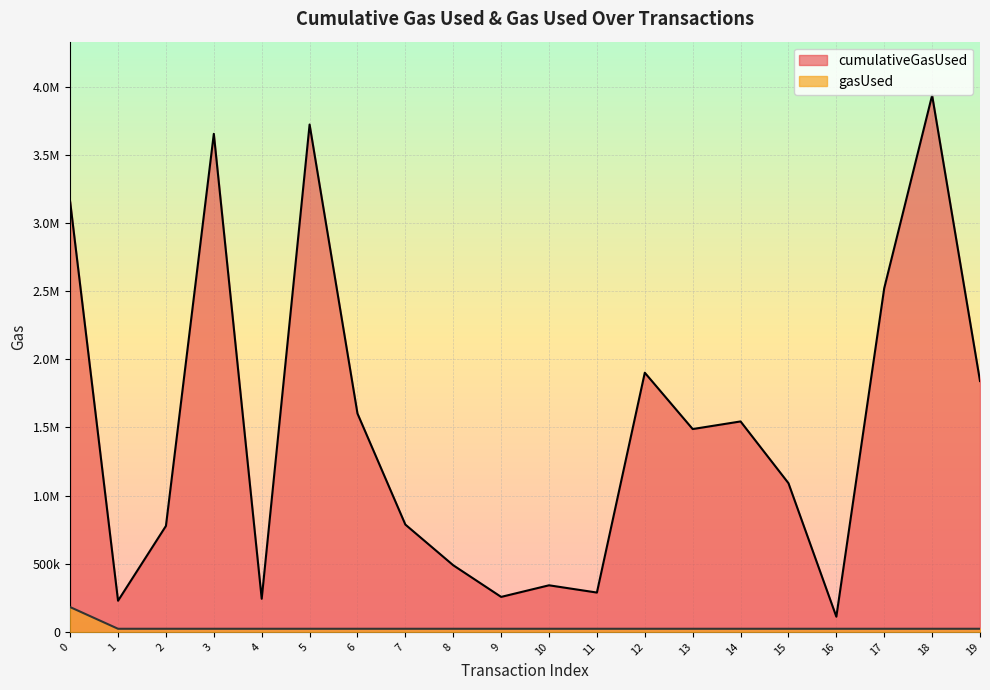

What is the difference between the maximum and minimum values in the gasUsed series?

159089